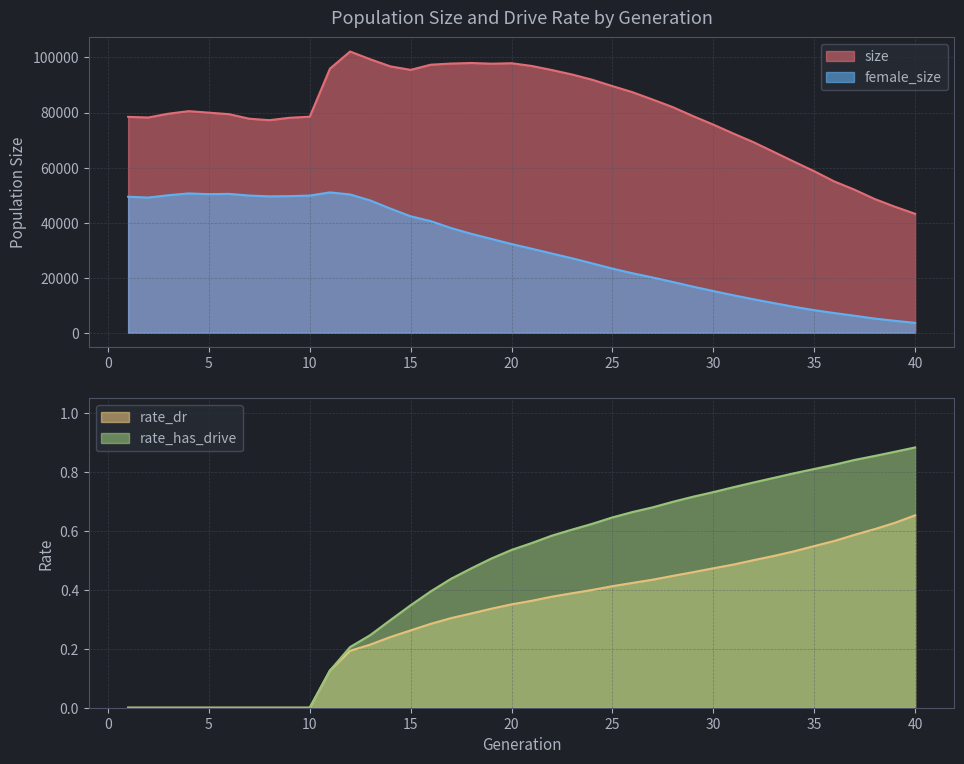

Which series has the widest spread of values?

size